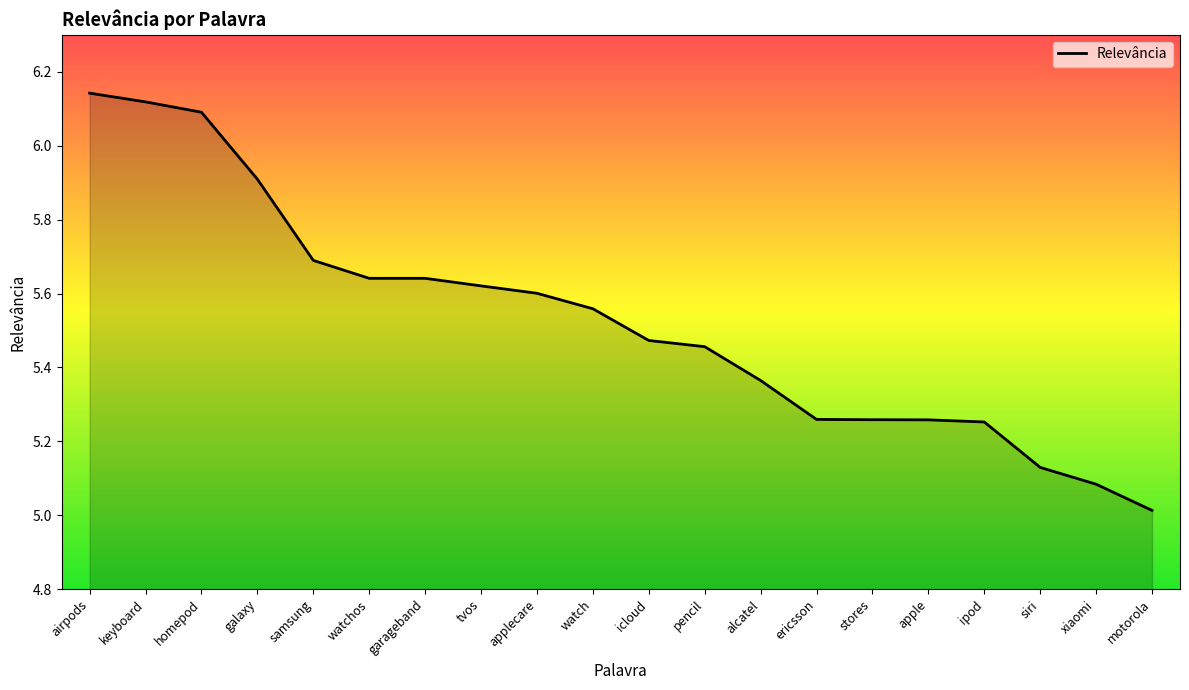

What is the difference between the maximum and minimum values?

1.1